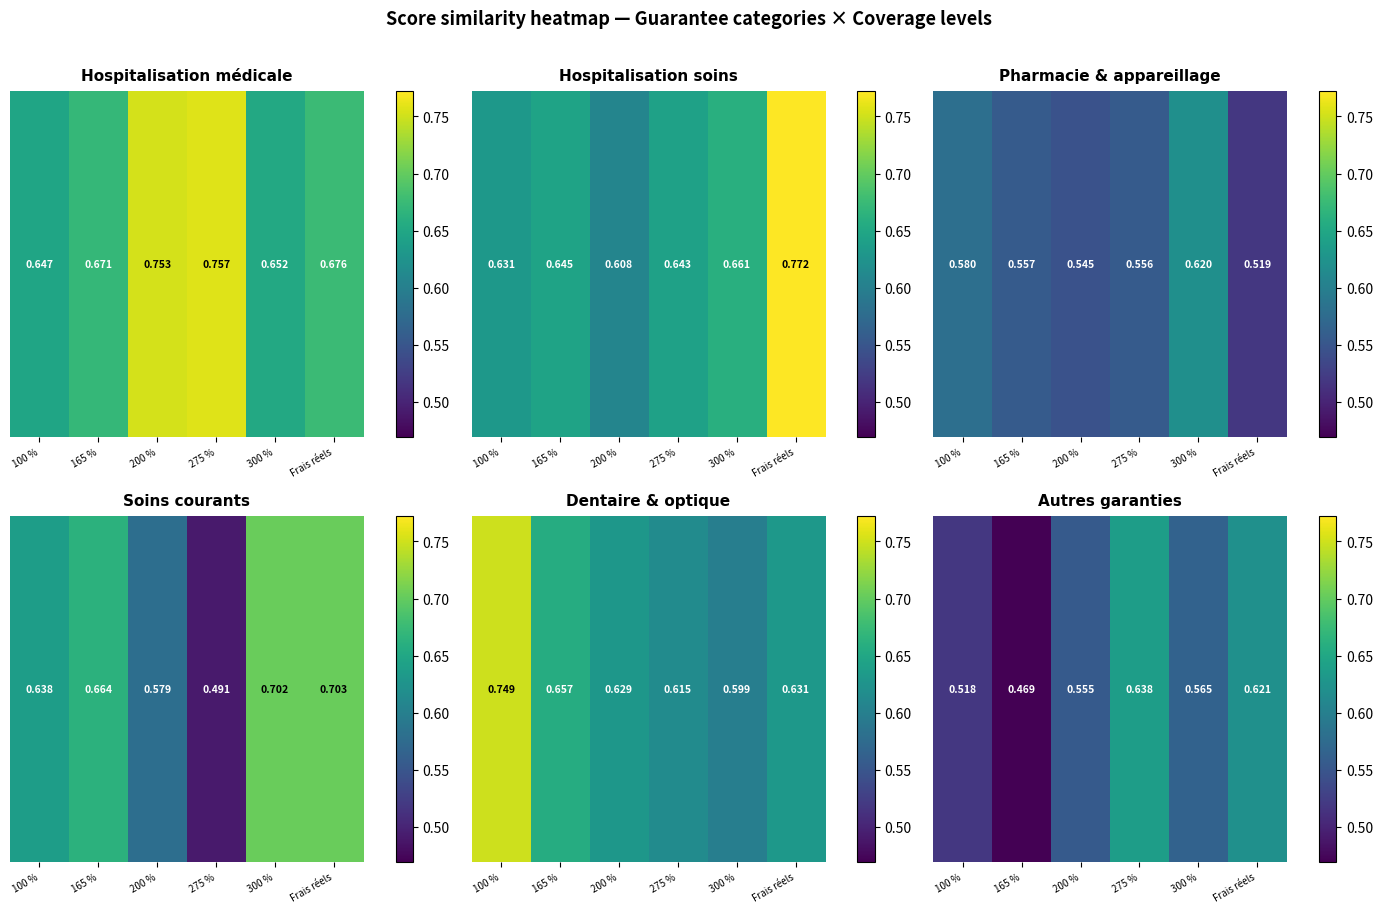

The chart shows a value of 0.5 at 100 %. True or false?

True